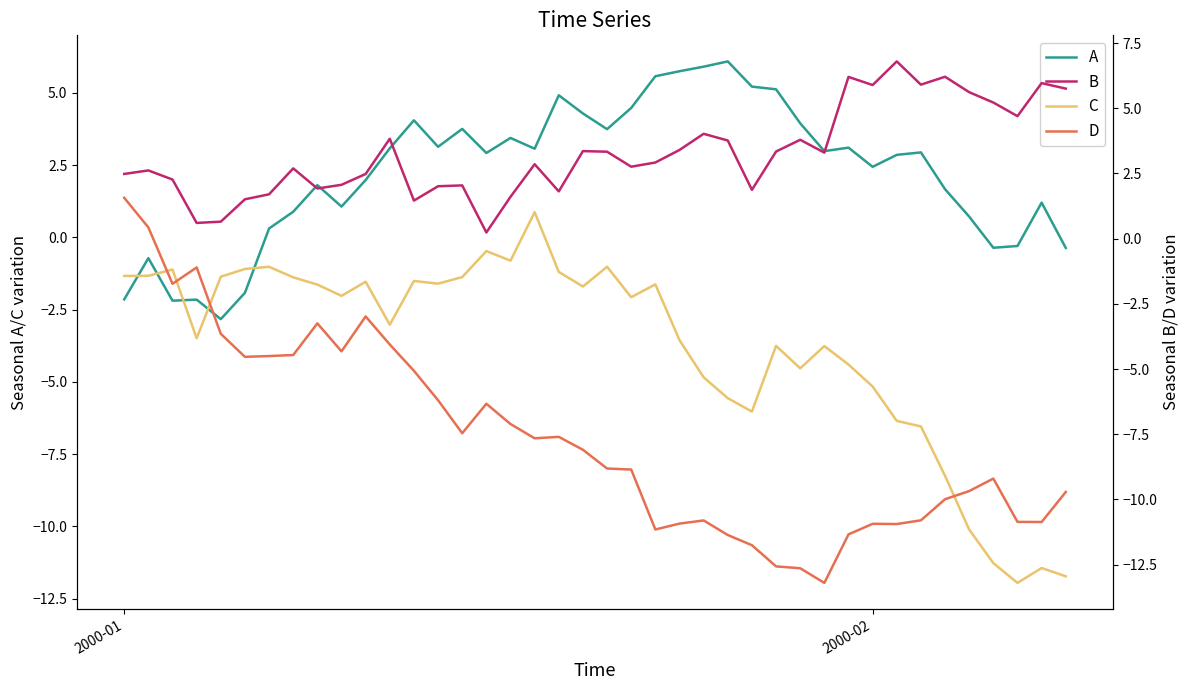

How many data points in B are above 2?

30